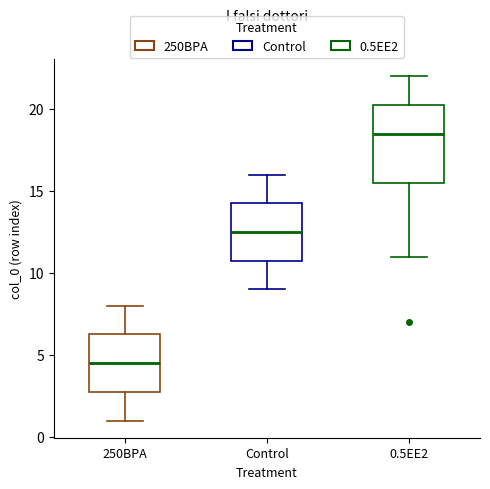

Comparing the boxes themselves (not the whiskers), which one is the tallest?

0.5EE2